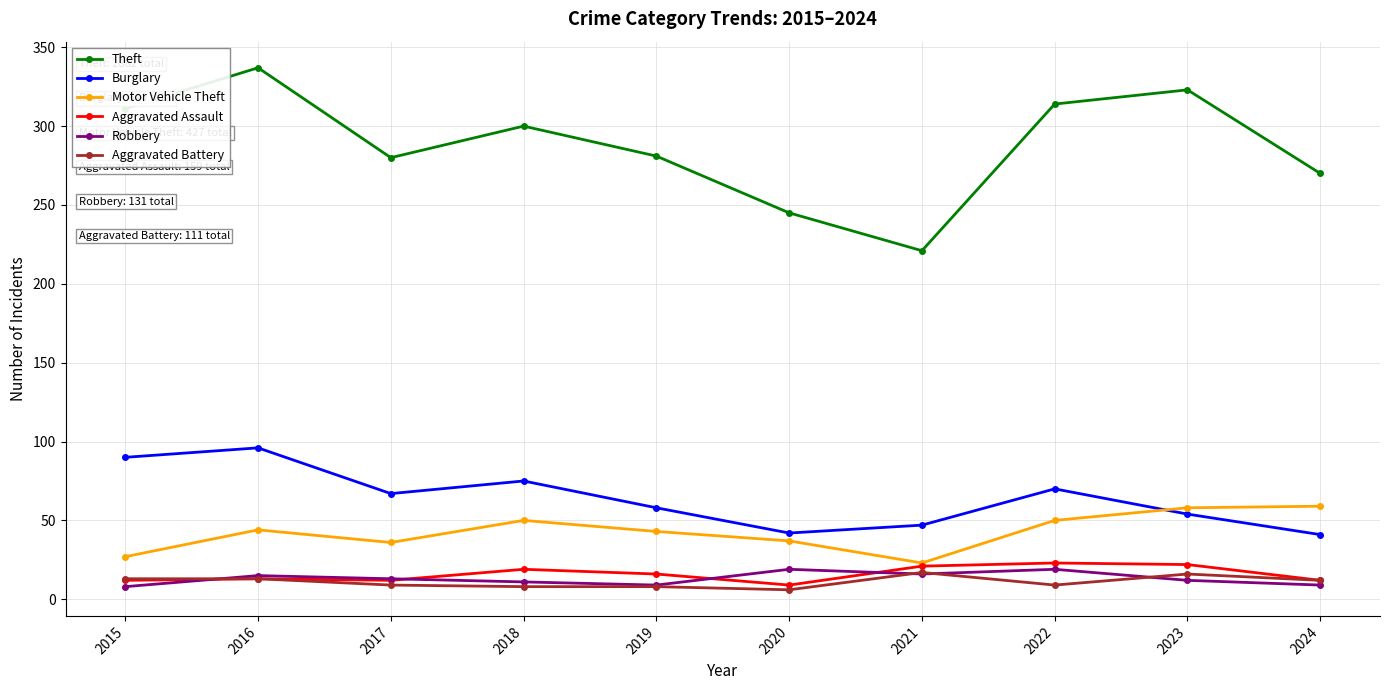

True or false: Robbery and Aggravated Assault intersect in this chart.

True